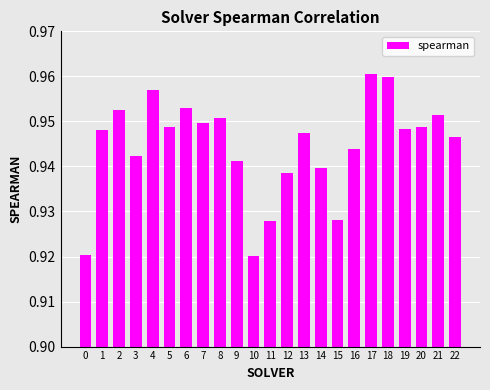

The chart shows a value of 1.4 at 18. True or false?

False